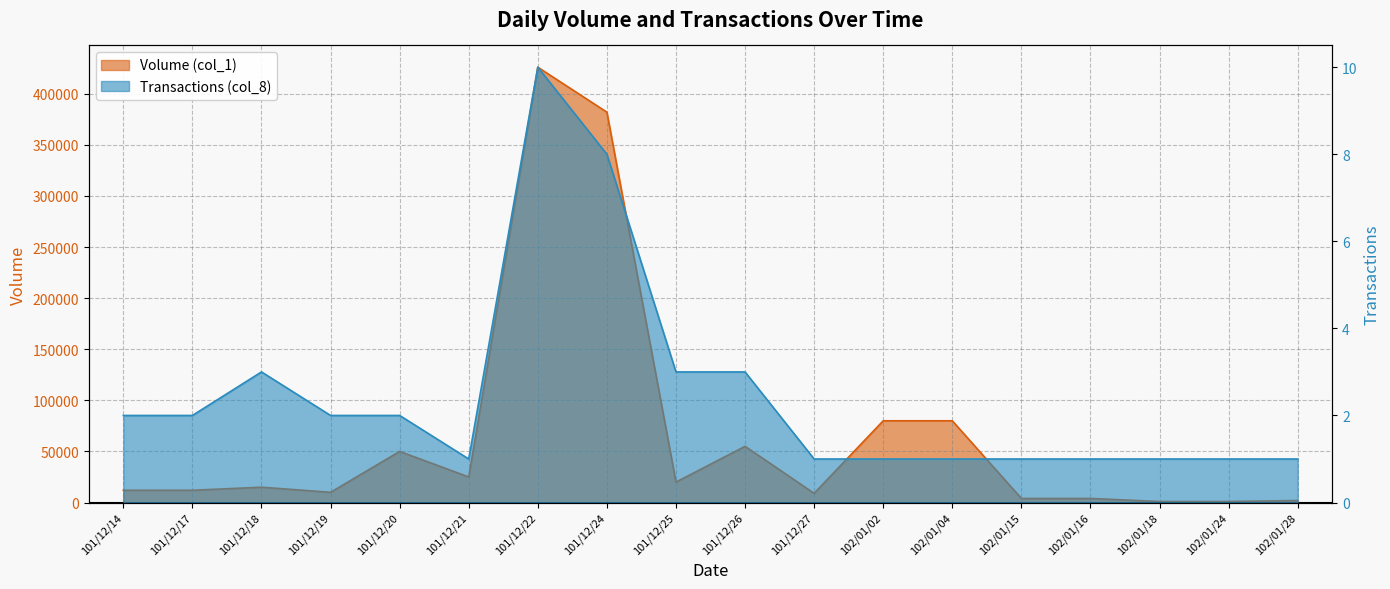

What is the lowest value of the Transactions (col_8) series?

1